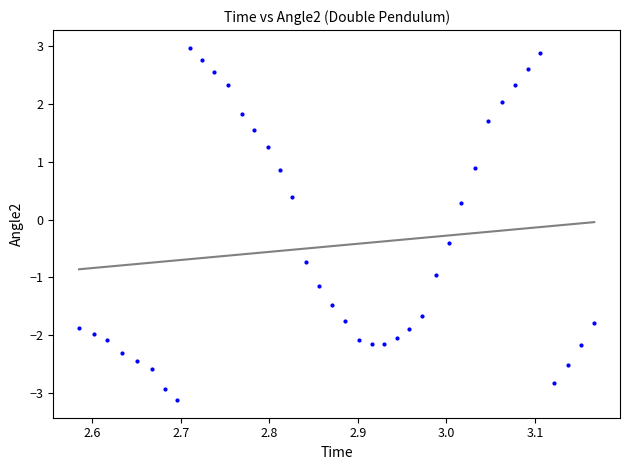

What Y value in the scatter plot is closest to 0?

0.3